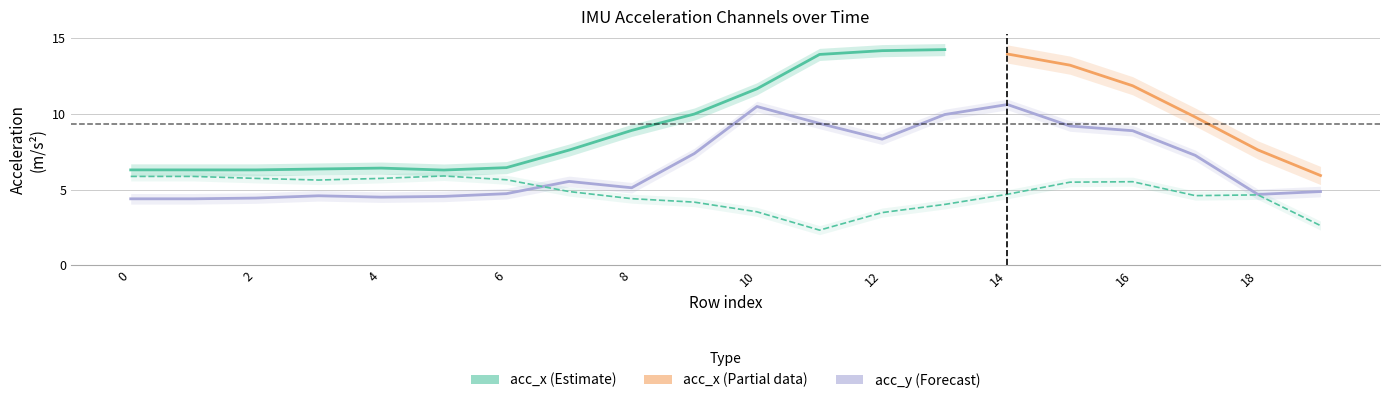

Which series ends up on top after the final intersection of acc_z and acc_y?

acc_y